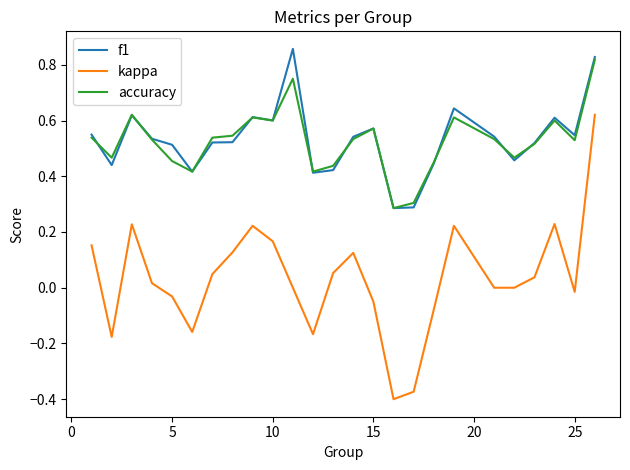

How many distinct data groups are displayed?

3